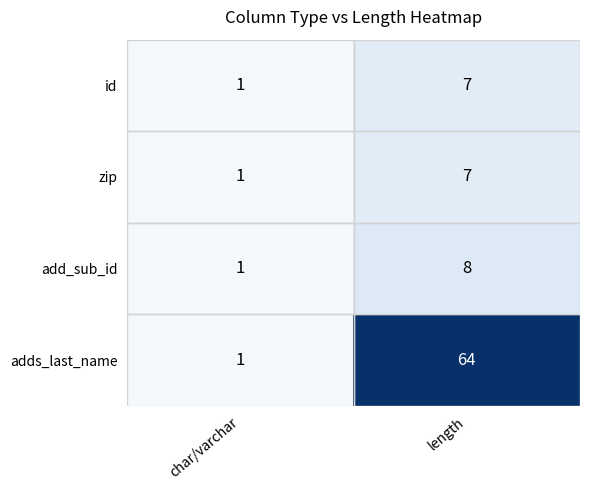

At which label is add_sub_id closest to 4?

char/varchar